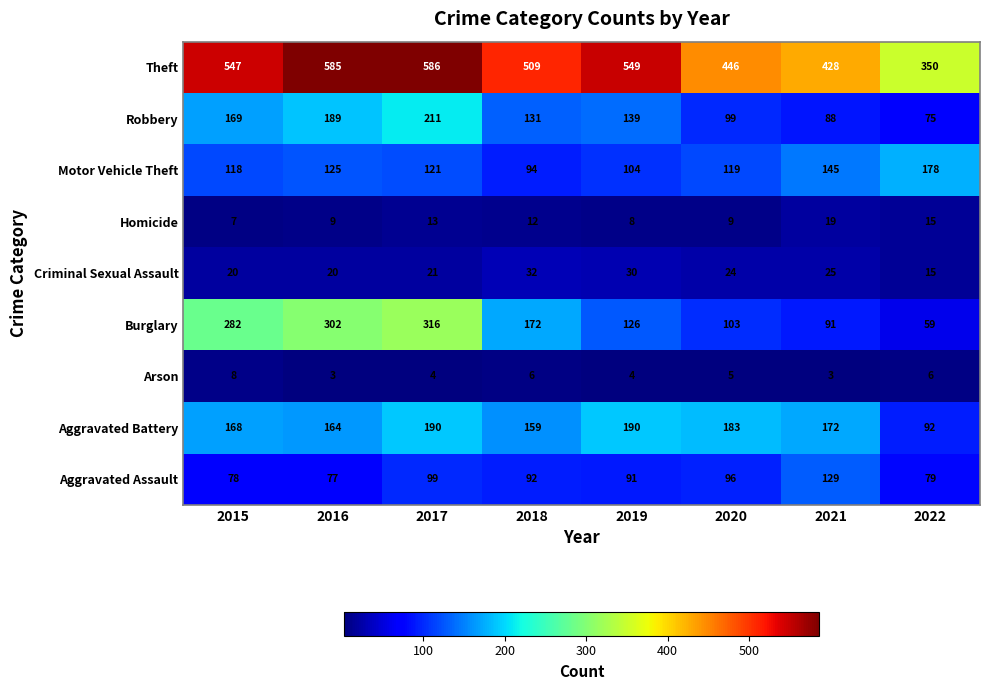

List the series in order of their peak value, highest first.

Theft, Burglary, Robbery, Aggravated Battery, Motor Vehicle Theft, Aggravated Assault, Criminal Sexual Assault, Homicide, Arson